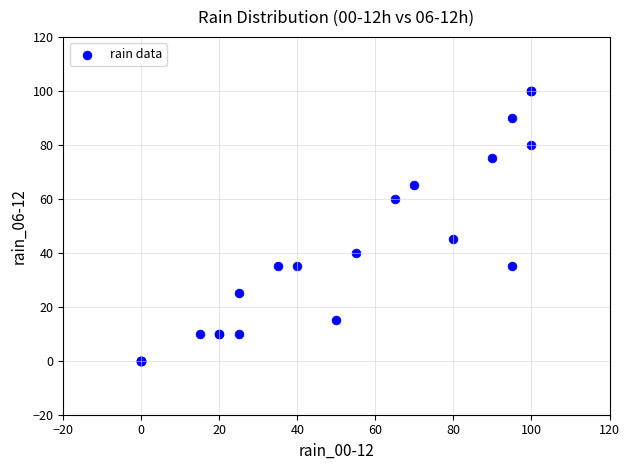

What Y value in the scatter plot is closest to 50?

45